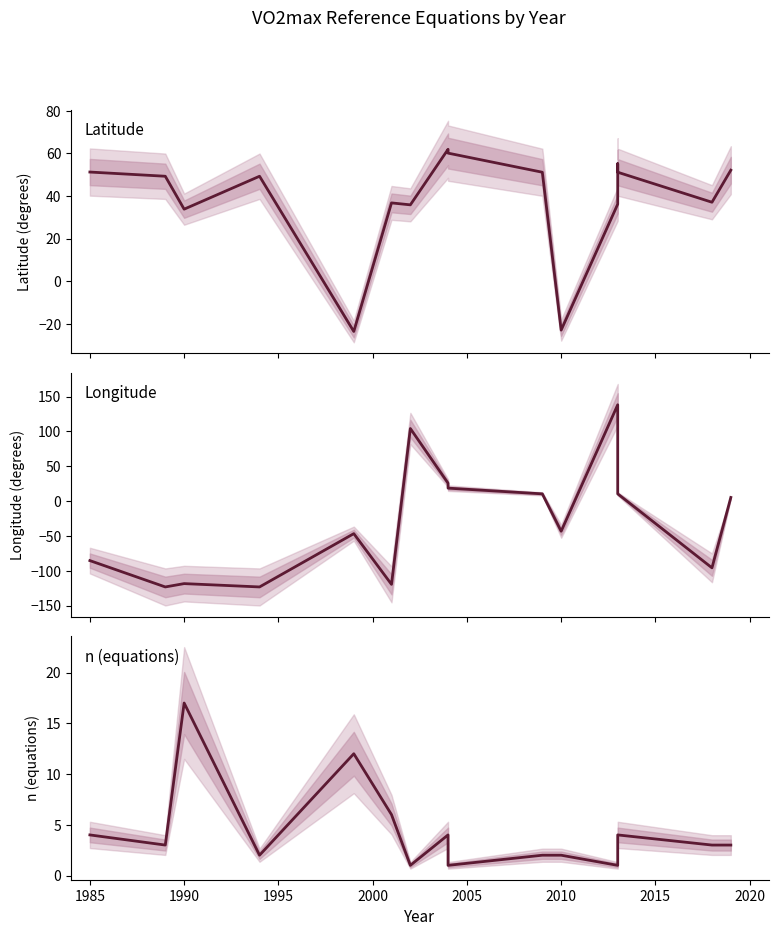

True or false: Longitude has more than 1 interior local peaks.

True